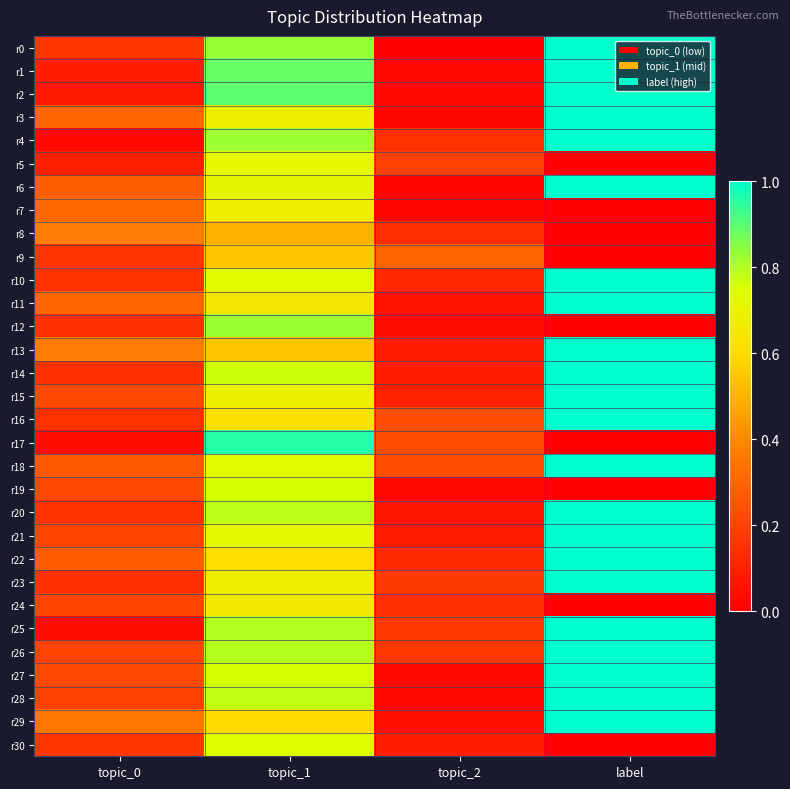

What is the difference between the highest and lowest values at topic_2?

0.3